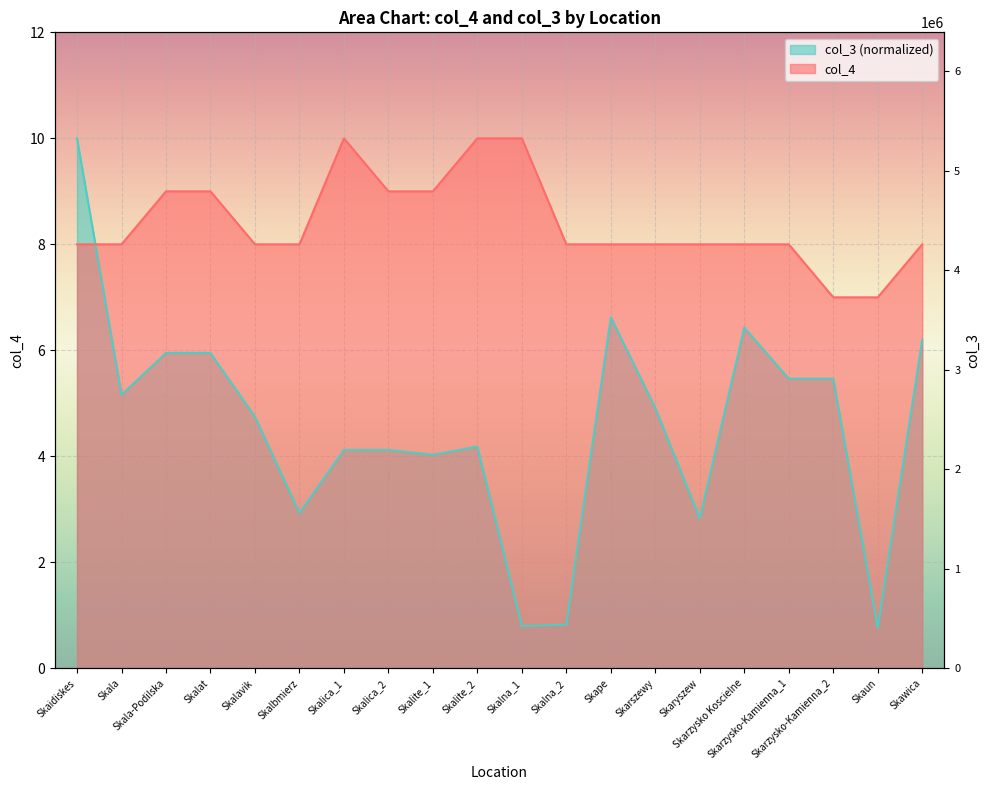

At which category is the sum across all series the highest?

Skaidiskes